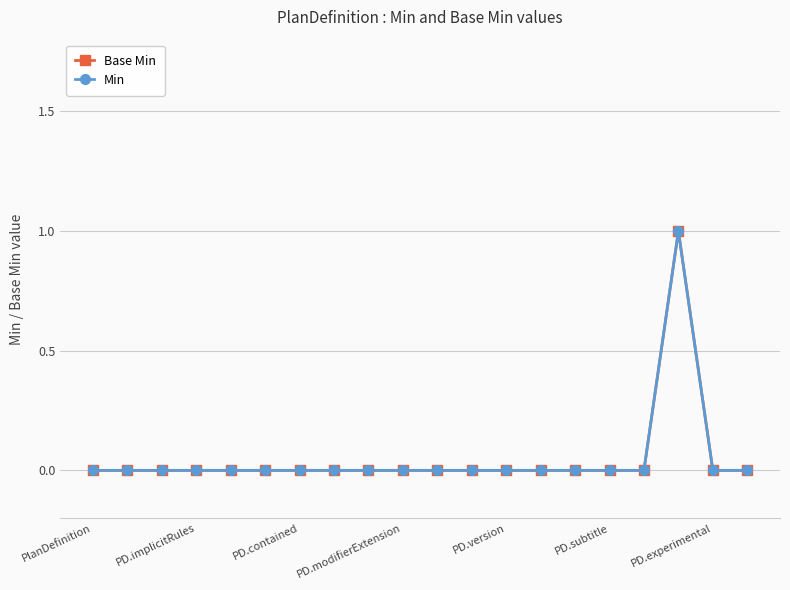

Does the chart have visible grid lines?

Yes